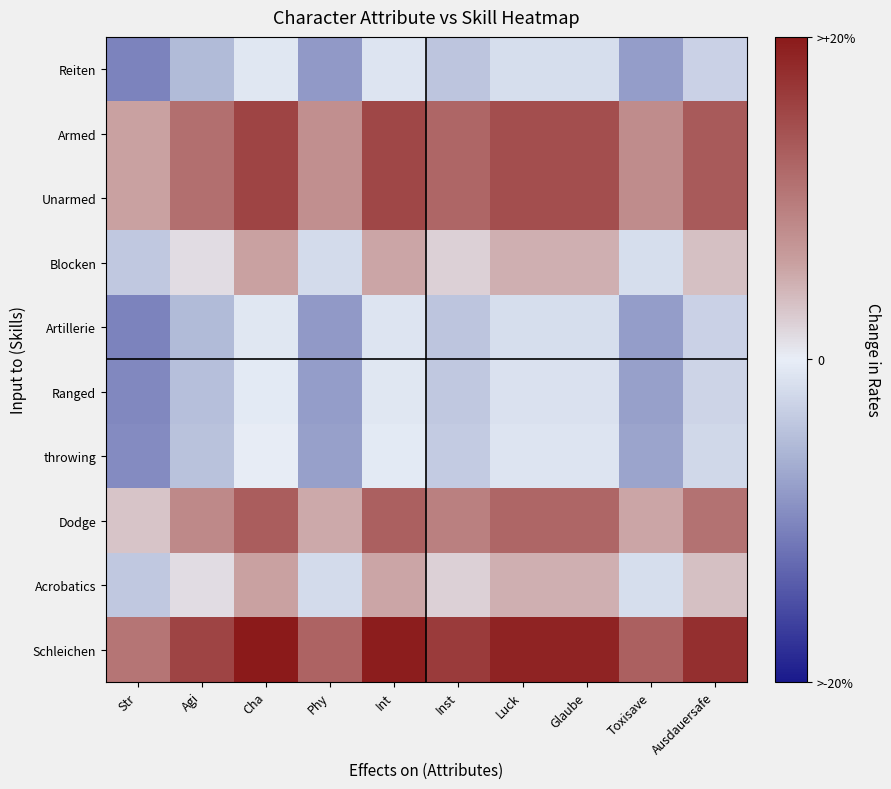

Reading left to right, extract all data points from this chart.

Reiten: Str=-32	Agi=-16	Cha=-2	Phy=-26	Int=-3	Inst=-13	Luck=-5	Glaube=-5	Toxisave=-25	Ausdauersafe=-9
Armed: Str=18	Agi=34	Cha=48	Phy=24	Int=47	Inst=37	Luck=45	Glaube=45	Toxisave=25	Ausdauersafe=41
Unarmed: Str=18	Agi=34	Cha=48	Phy=24	Int=47	Inst=37	Luck=45	Glaube=45	Toxisave=25	Ausdauersafe=41
Blocken: Str=-12	Agi=4	Cha=18	Phy=-6	Int=17	Inst=7	Luck=15	Glaube=15	Toxisave=-5	Ausdauersafe=11
Artillerie: Str=-32	Agi=-16	Cha=-2	Phy=-26	Int=-3	Inst=-13	Luck=-5	Glaube=-5	Toxisave=-25	Ausdauersafe=-9
Ranged: Str=-31	Agi=-15	Cha=-1	Phy=-25	Int=-2	Inst=-12	Luck=-4	Glaube=-4	Toxisave=-24	Ausdauersafe=-8
throwing: Str=-30	Agi=-14	Cha=0	Phy=-24	Int=-1	Inst=-11	Luck=-3	Glaube=-3	Toxisave=-23	Ausdauersafe=-7
Dodge: Str=10	Agi=26	Cha=40	Phy=16	Int=39	Inst=29	Luck=37	Glaube=37	Toxisave=17	Ausdauersafe=33
Acrobatics: Str=-12	Agi=4	Cha=18	Phy=-6	Int=17	Inst=7	Luck=15	Glaube=15	Toxisave=-5	Ausdauersafe=11
Schleichen: Str=32	Agi=48	Cha=62	Phy=38	Int=61	Inst=51	Luck=59	Glaube=59	Toxisave=39	Ausdauersafe=55